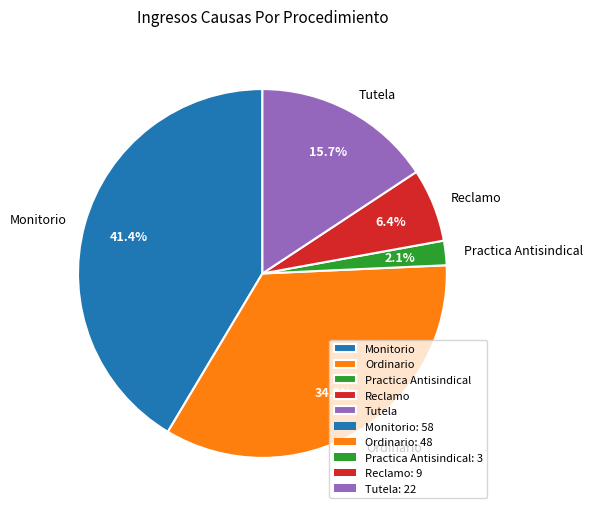

Between Reclamo and Tutela, which is larger?

Tutela